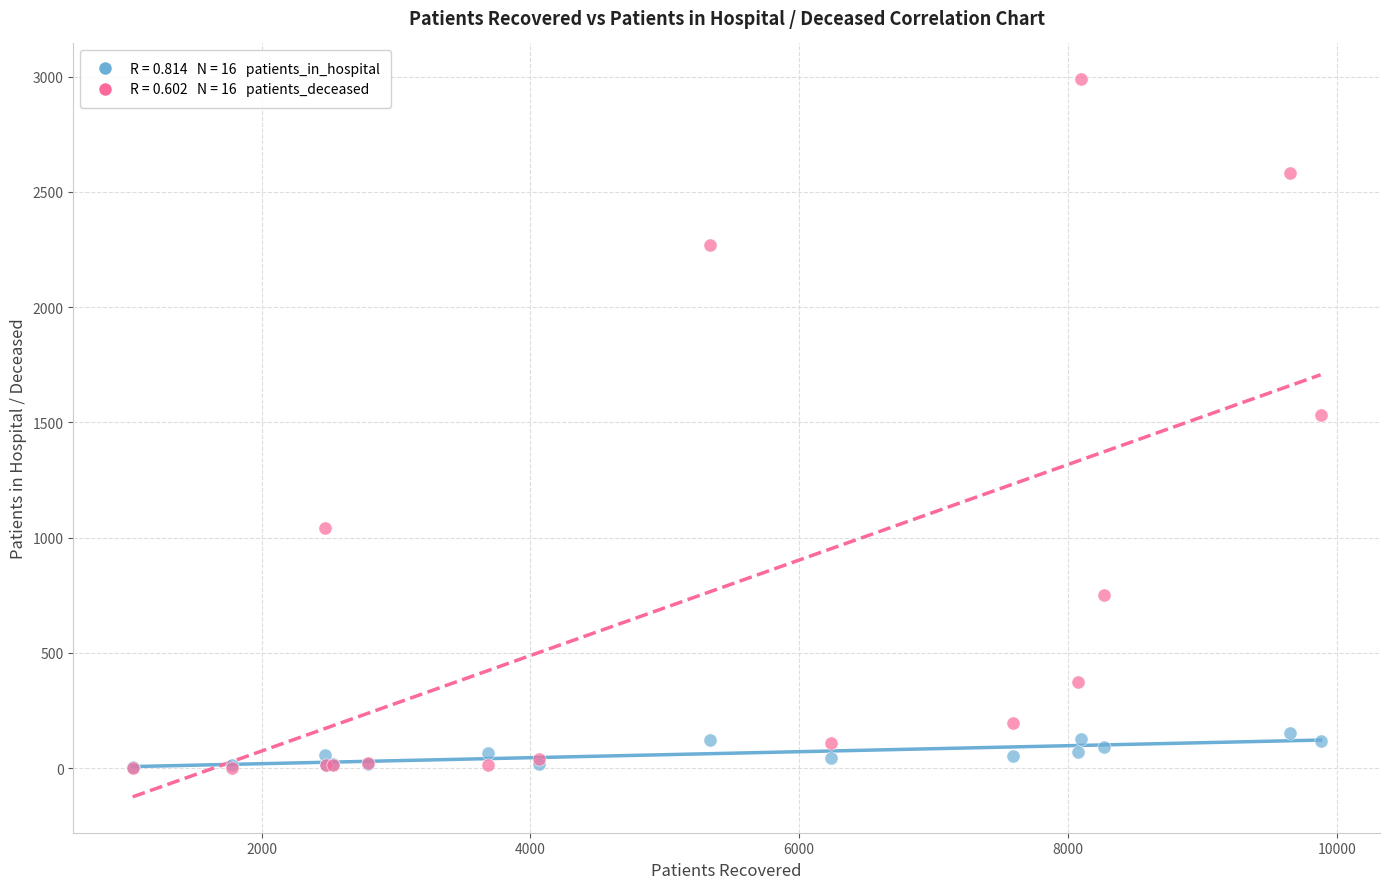

Across all series, what Y value is closest to 1495?

1530